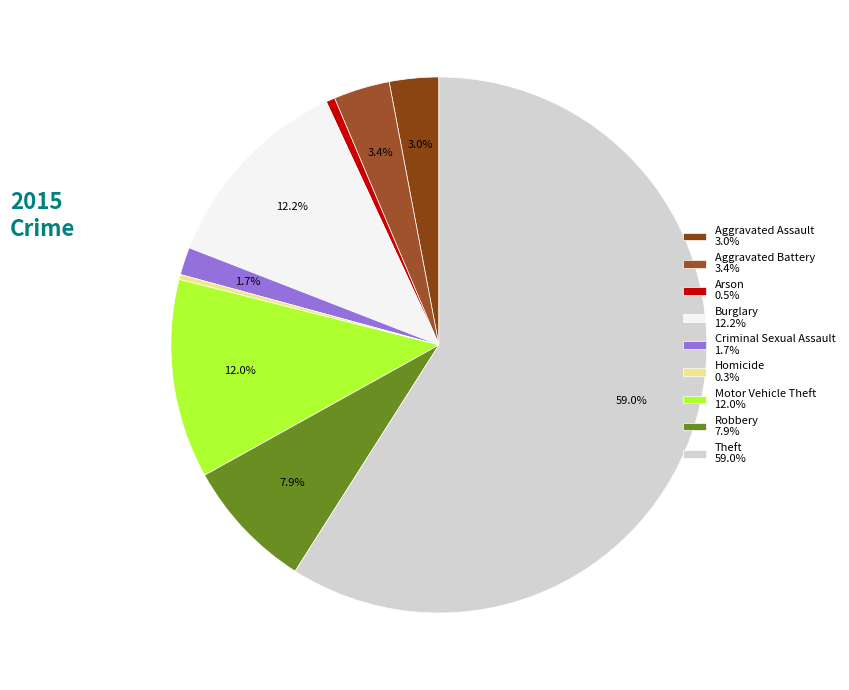

How many slices are in this pie chart?

9